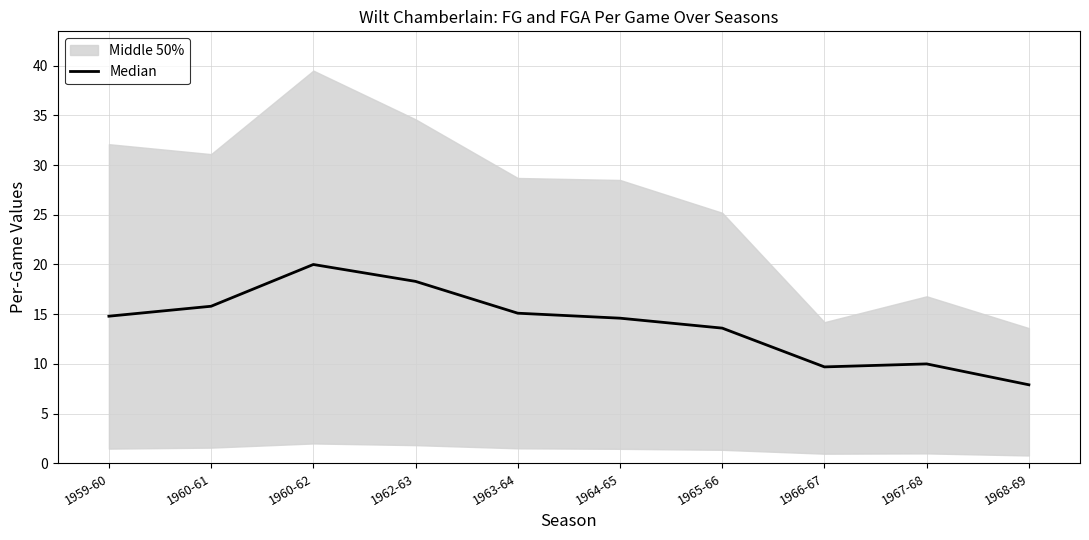

Reading left to right, what are all the values shown in this chart?

1959-60=14.8	1960-61=15.8	1960-62=20.0	1962-63=18.3	1963-64=15.1	1964-65=14.6	1965-66=13.6	1966-67=9.7	1967-68=10.0	1968-69=7.9